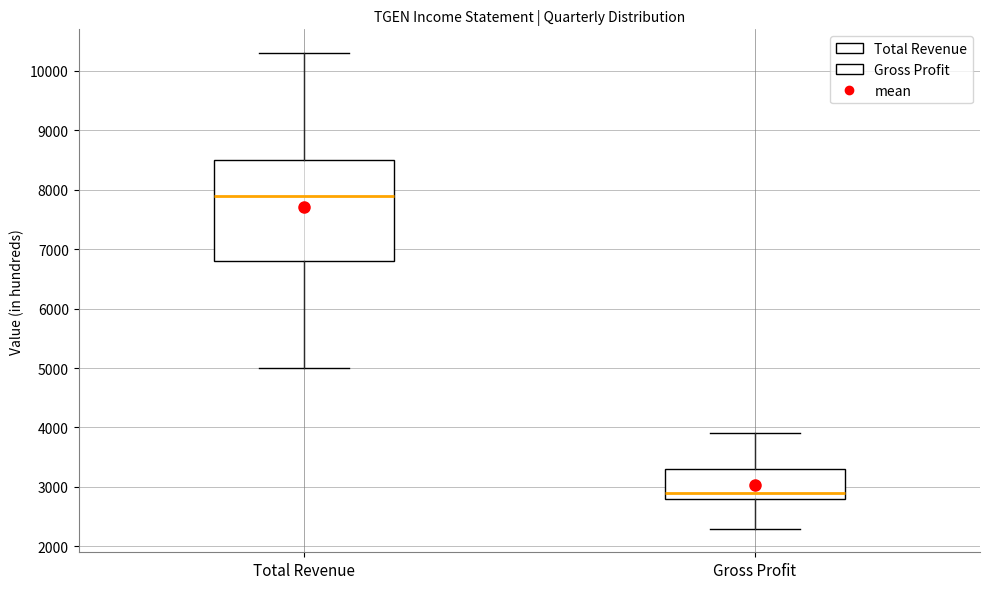

Reading left to right, transcribe this box plot: for each box, give where its median line is, the range the box spans, and where its two whiskers end, as read against the y-axis. The values are not printed on the chart, so give them approximately, as read against the axis.

Total Revenue: median 7900, box 6800 to 8500, whiskers 5000 to 10300
Gross Profit: median 2900, box 2800 to 3300, whiskers 2300 to 3900